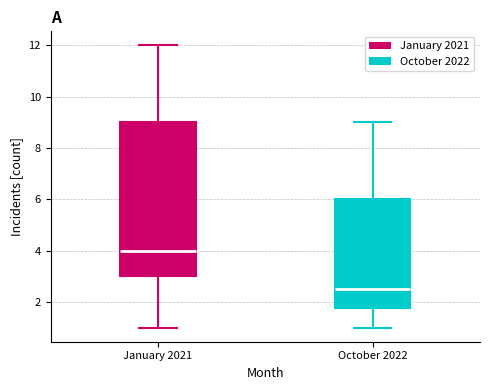

Which box's median line is the highest?

January 2021